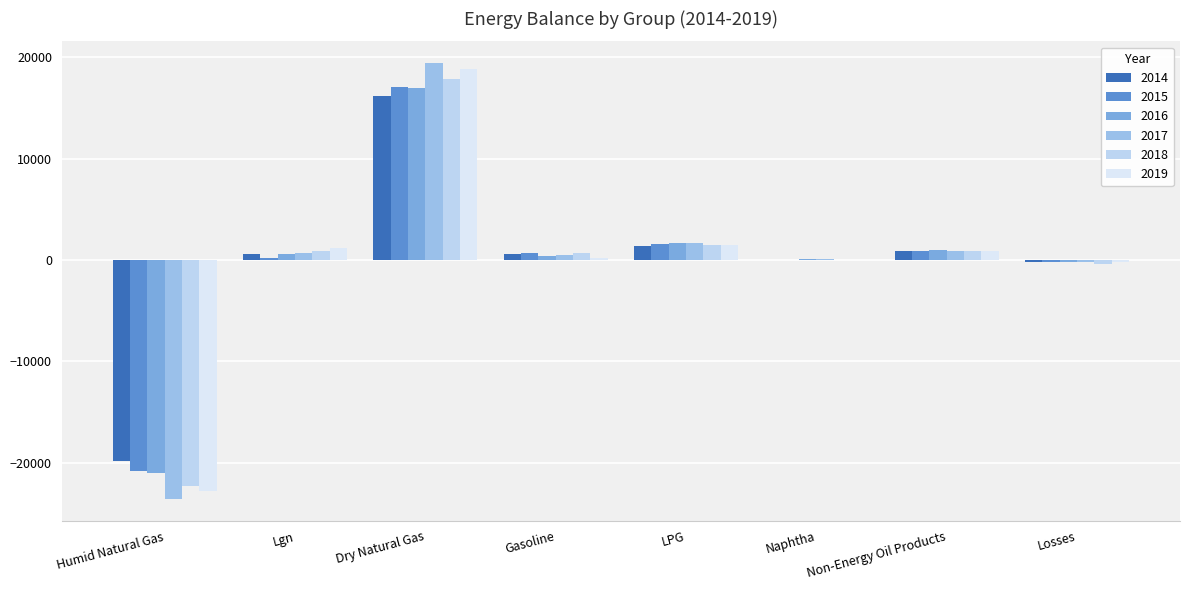

At which category is the sum across all series the highest?

Dry Natural Gas